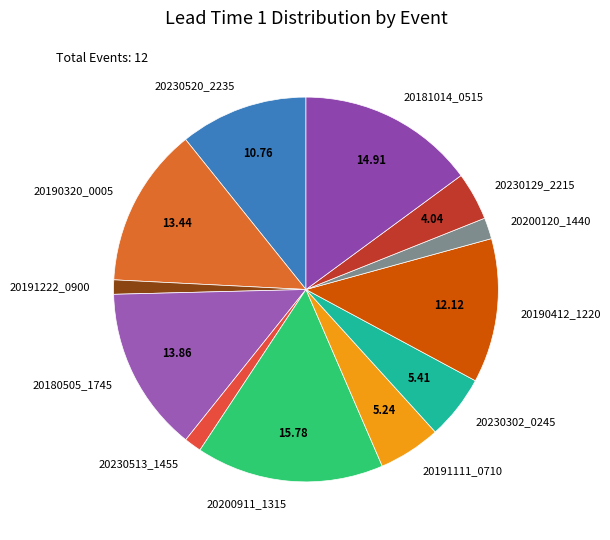

Does any single category account for the majority?

No